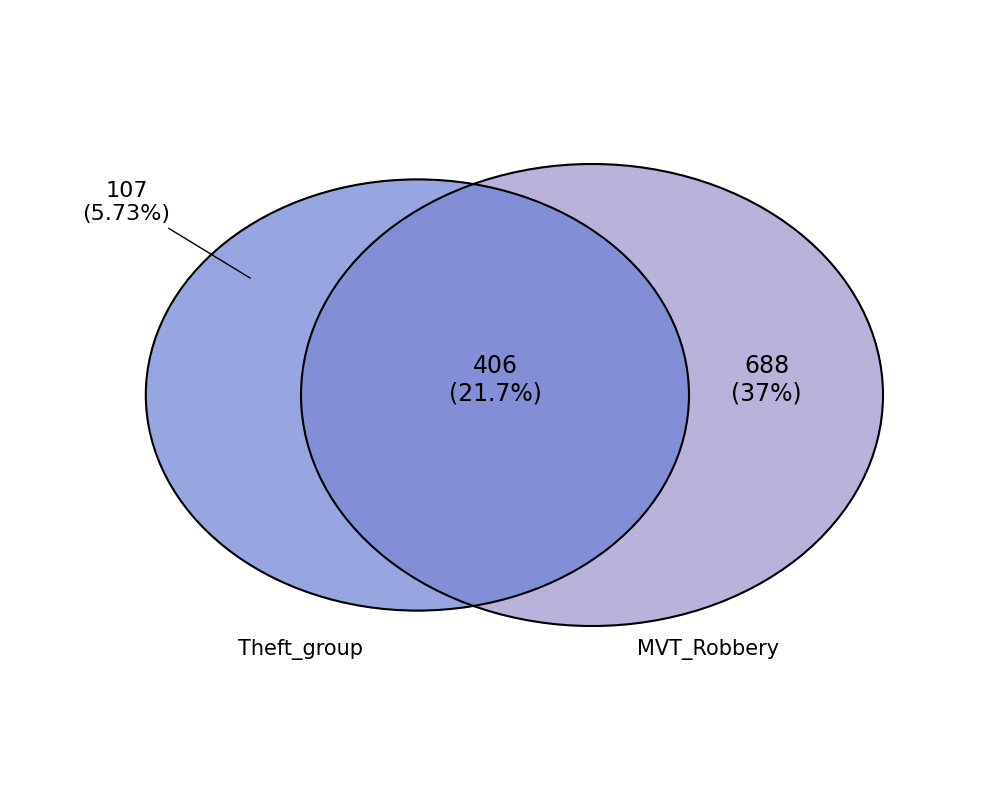

Does any single category account for the majority?

No